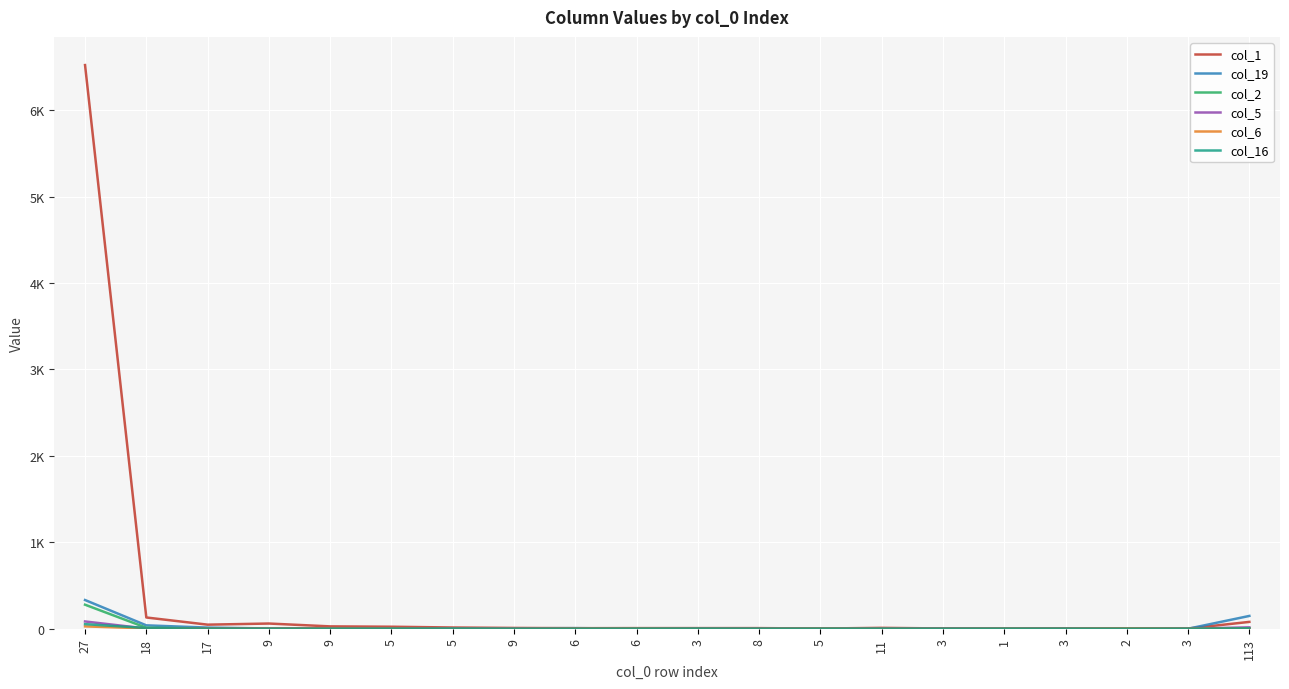

Does the chart have visible grid lines?

Yes